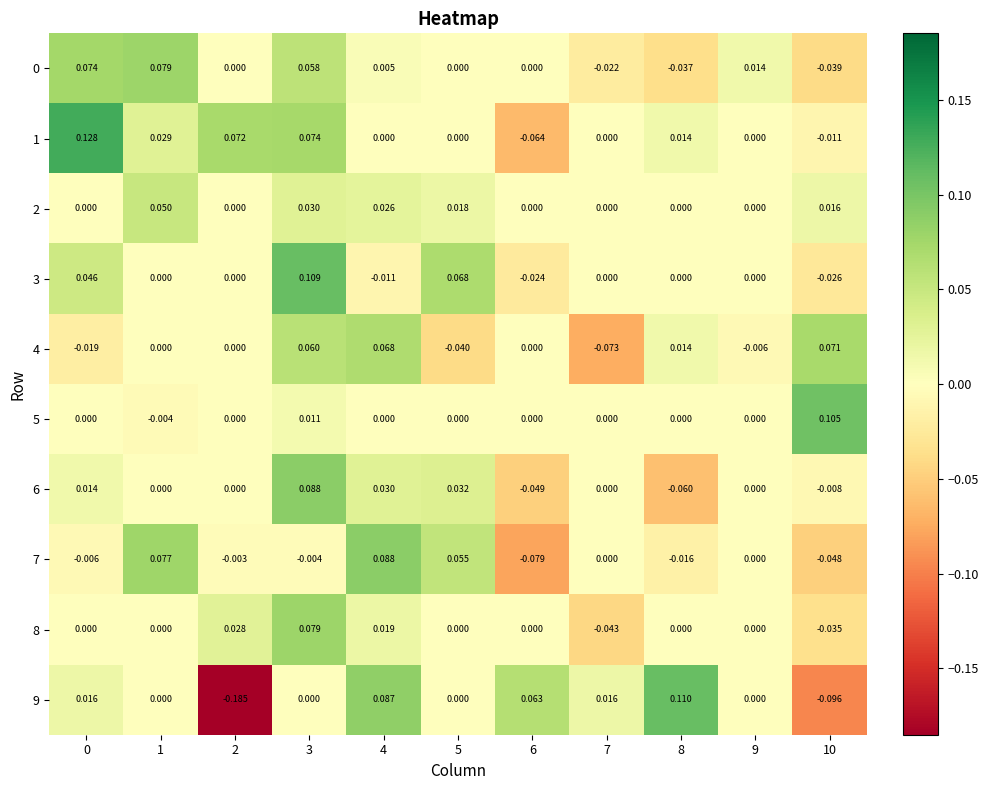

Between 9 and 10, which is larger?

9